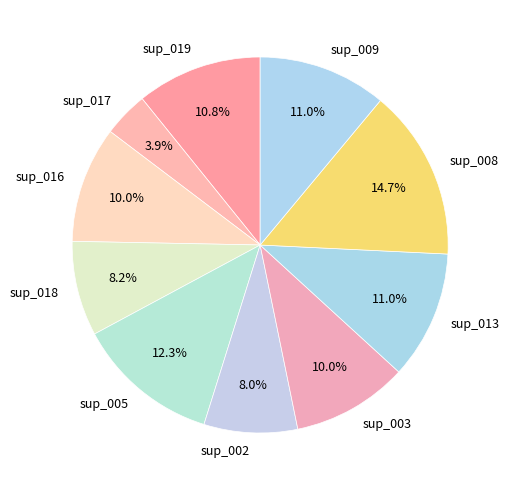

Does sup_008 represent more than half of the total?

No